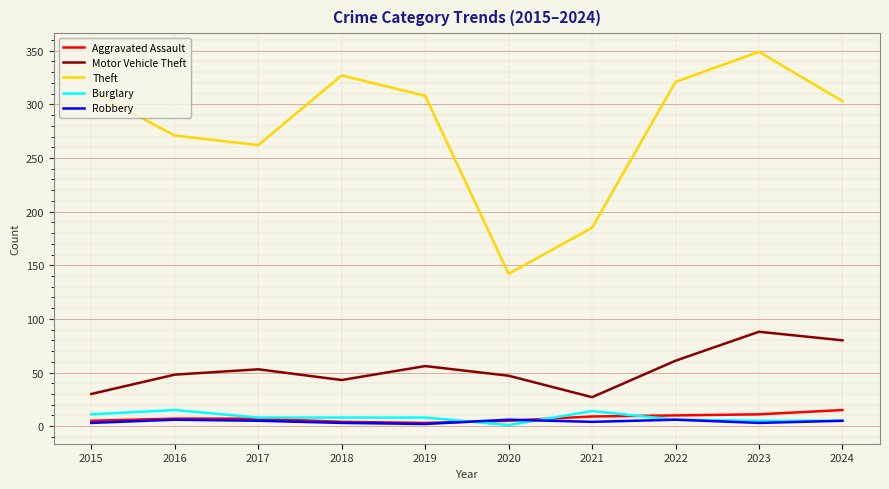

What value does the Motor Vehicle Theft series have at 2024, to the nearest 10?

80